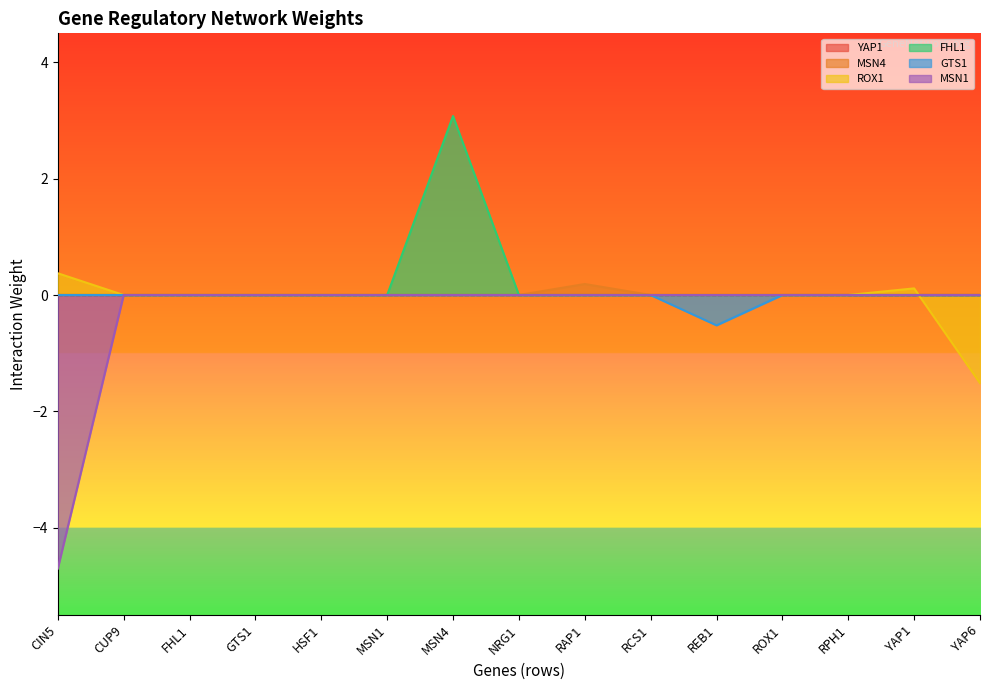

Between CIN5 and MSN4, which is larger?

CIN5